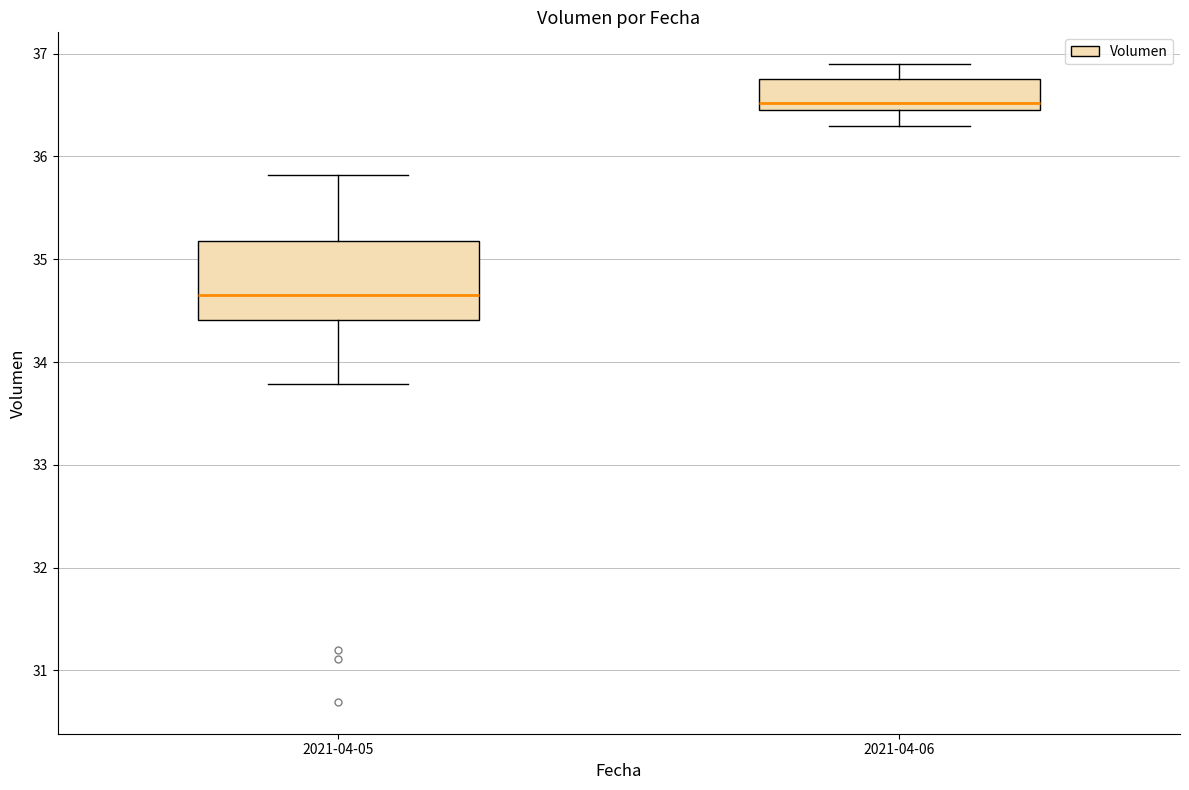

Which box's median line is the lowest?

2021-04-05